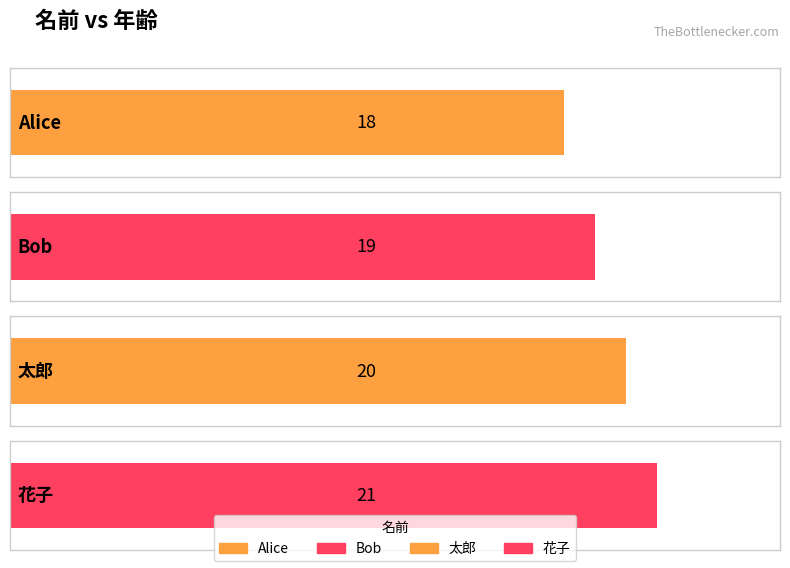

Approximately how many times larger is the value at Bob compared to Alice?

1.1